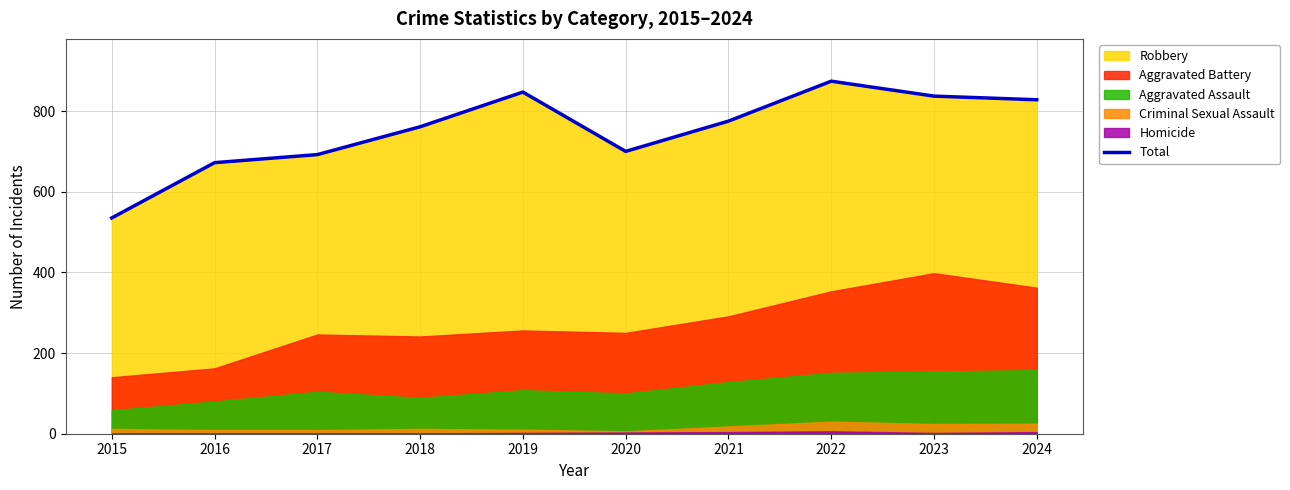

What is the approximate value at 2015, to the nearest 10?

540